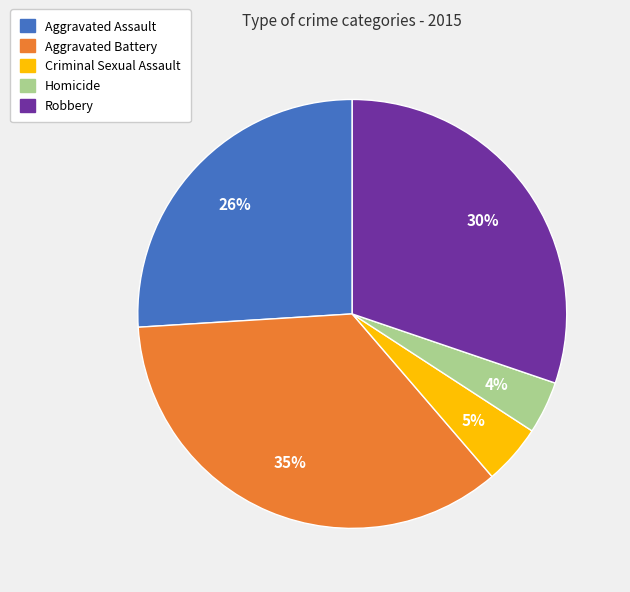

To the nearest percent, what portion does Aggravated Assault represent?

26%